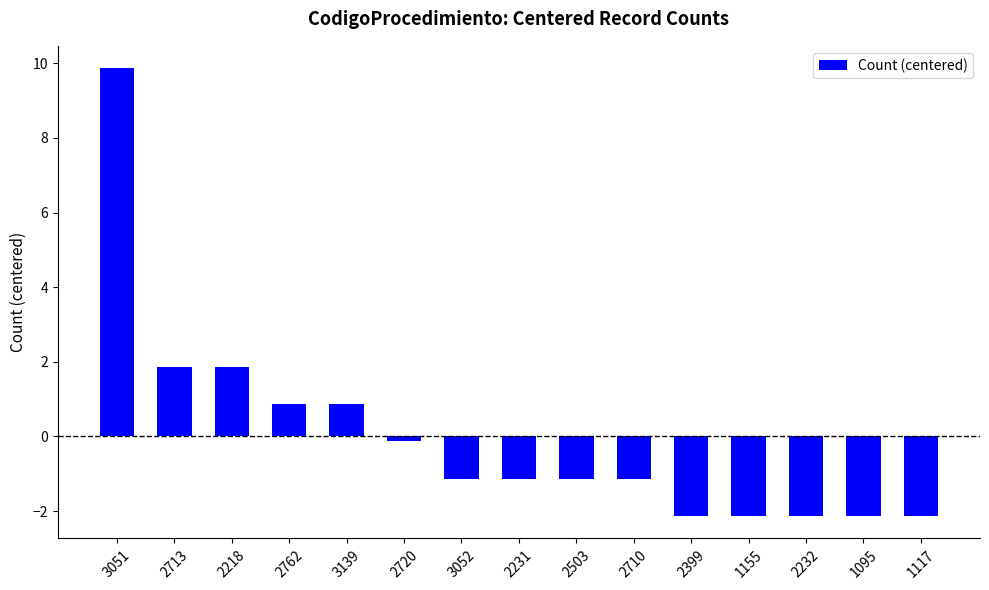

Count the number of values greater than -1.

6